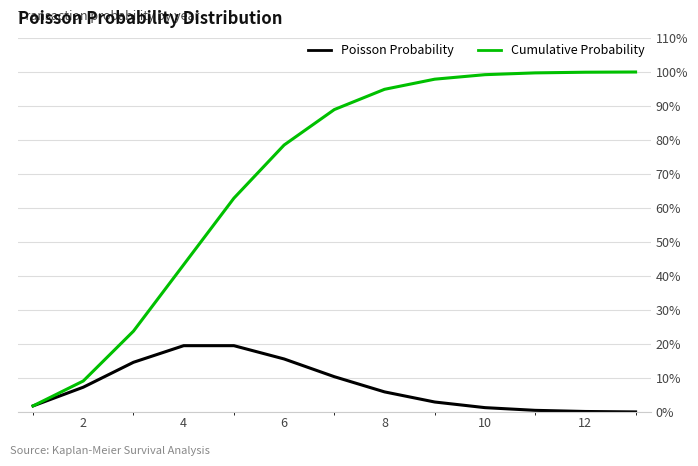

What are all the series names shown in the legend?

Poisson Probability, Cumulative Probability